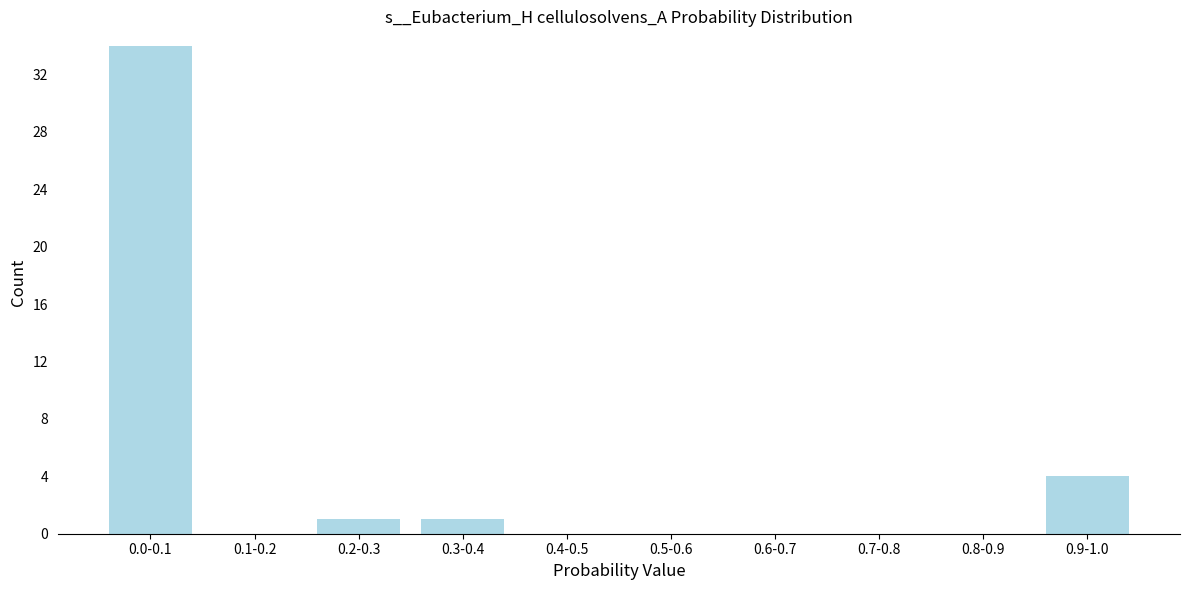

What is the sum of all values?

40